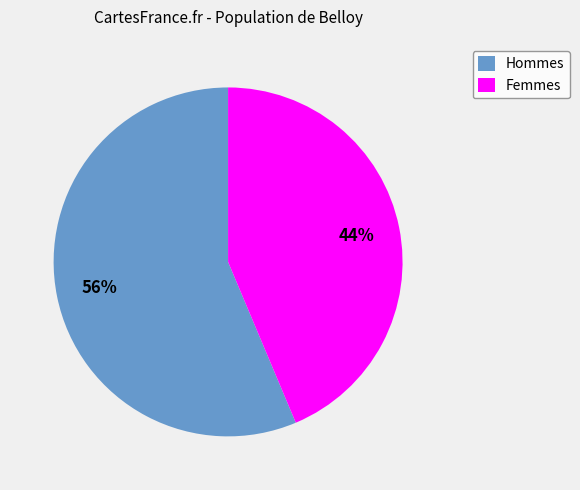

What percentage is the Femmes slice, to the nearest percent?

44%